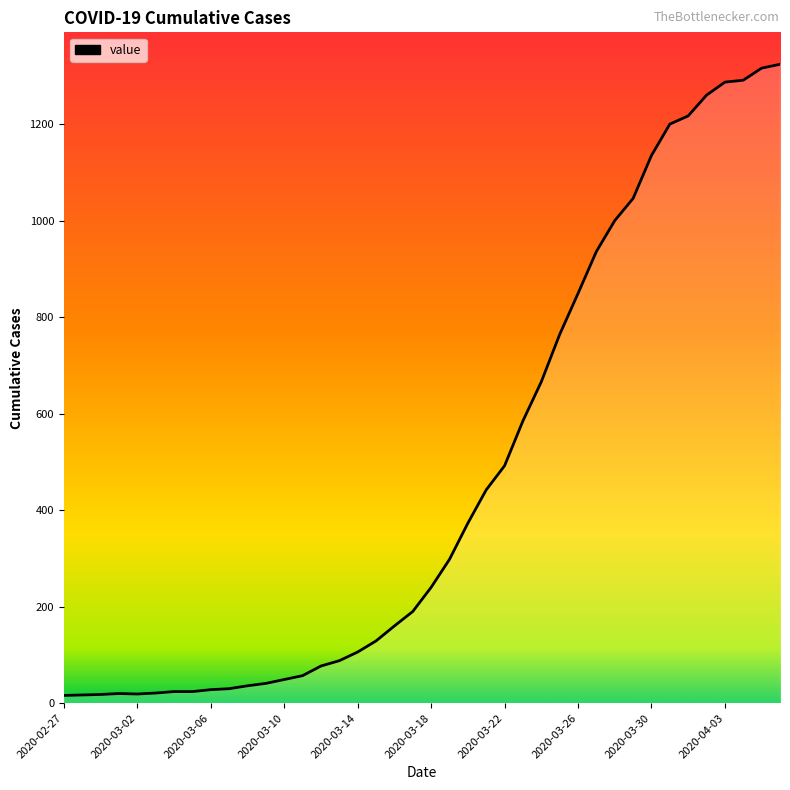

What is the greatest value displayed?

1324